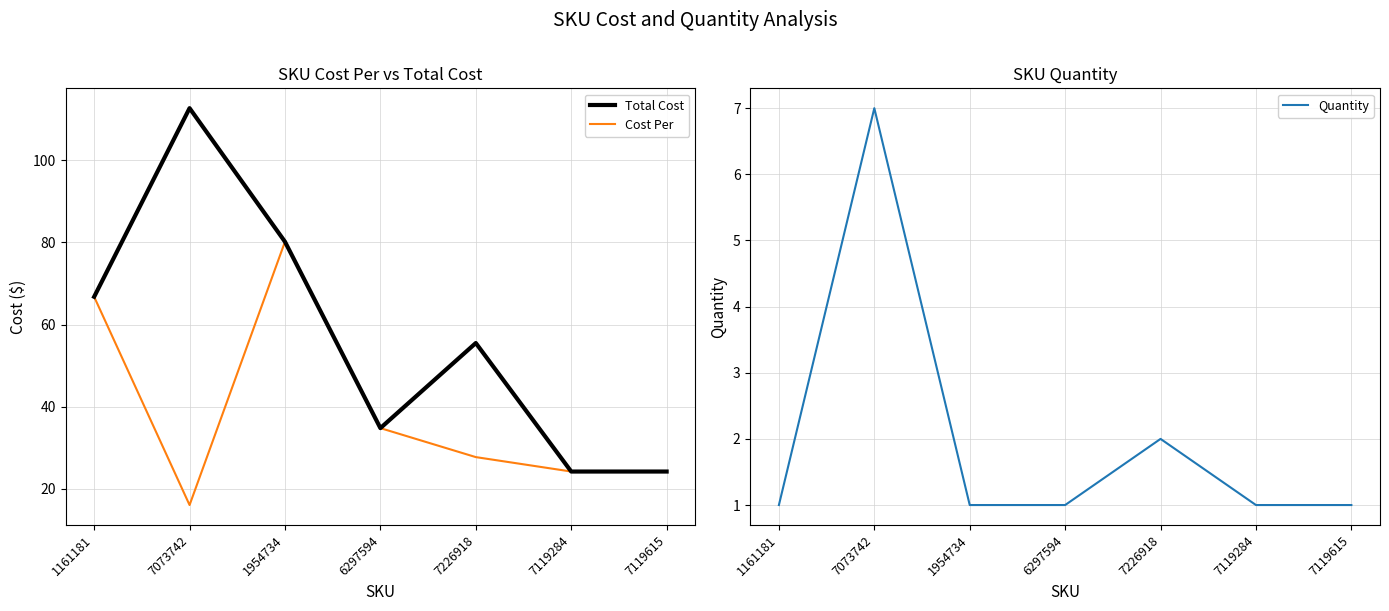

True or false: Cost Per has a value of 24.2 at 7119284.

True